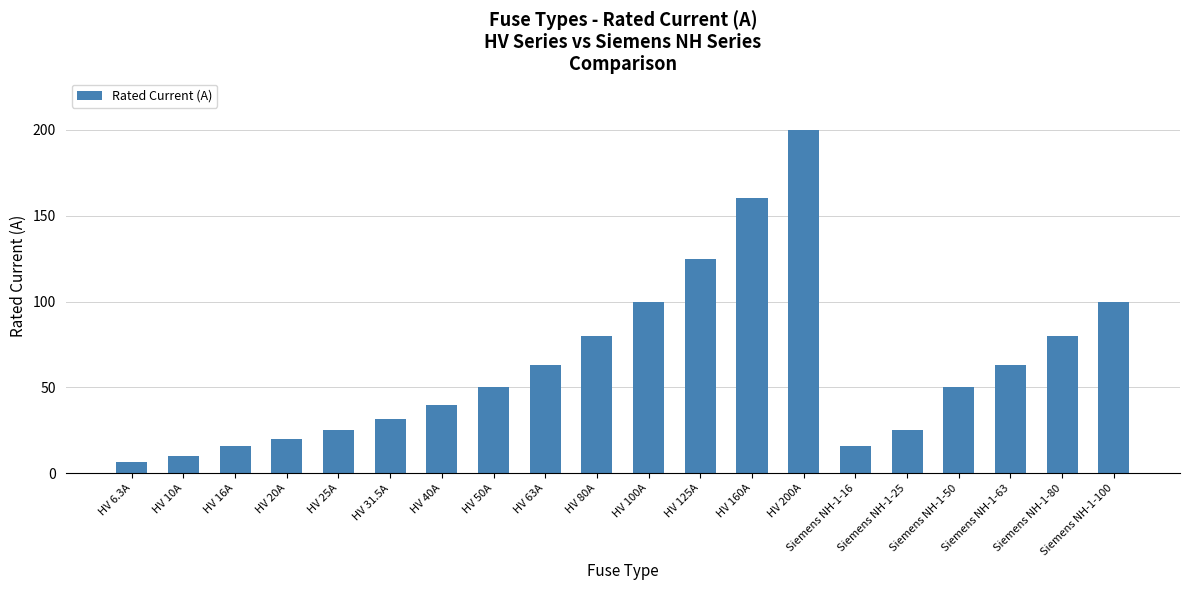

Which has a higher value, Siemens NH-1-50 or Siemens NH-1-80?

Siemens NH-1-80